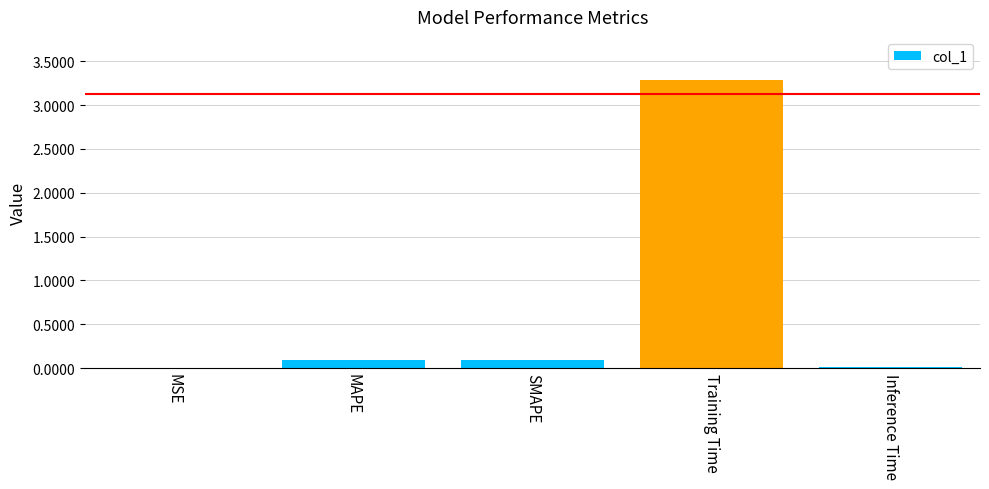

What is the change in value from MAPE to Training Time?

+3.2